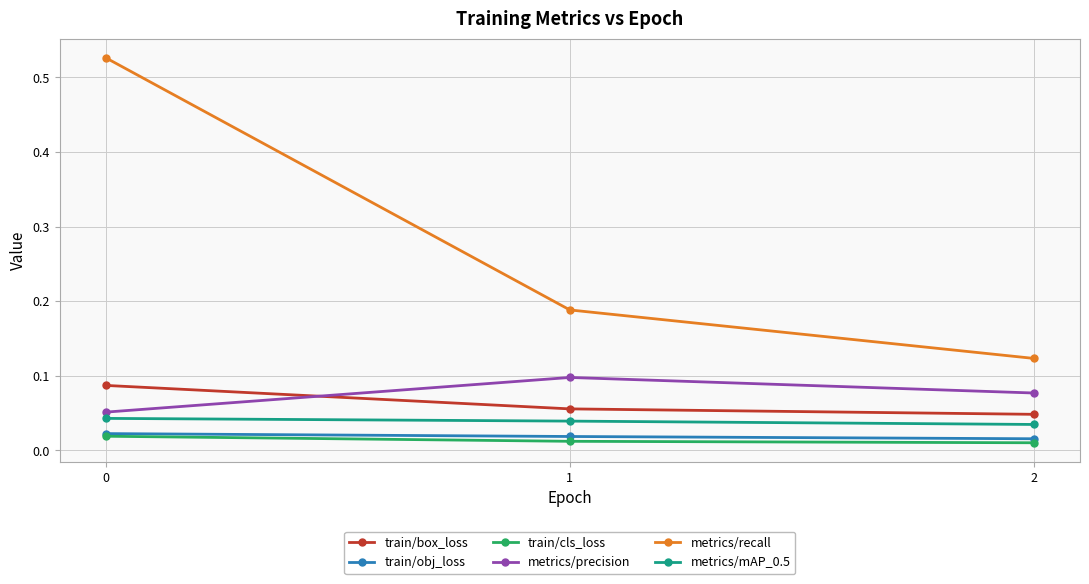

The value of metrics/mAP_0.5 at 1 is 0.1. True or false?

False